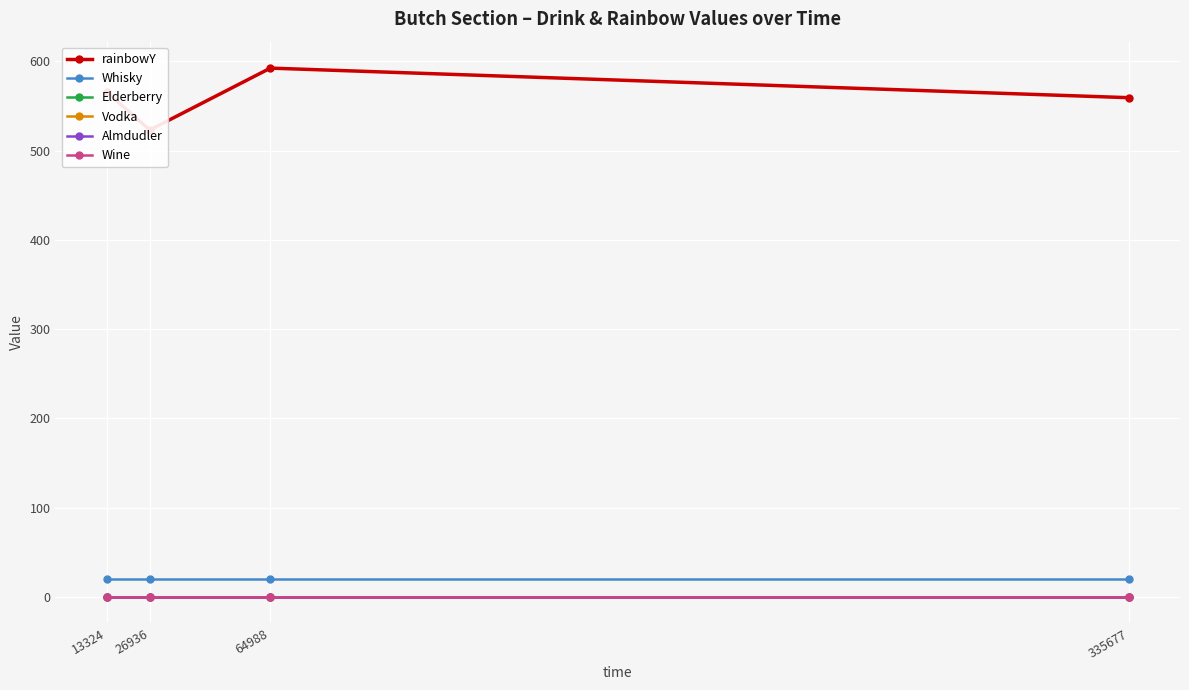

Count the number of data series in this chart.

6